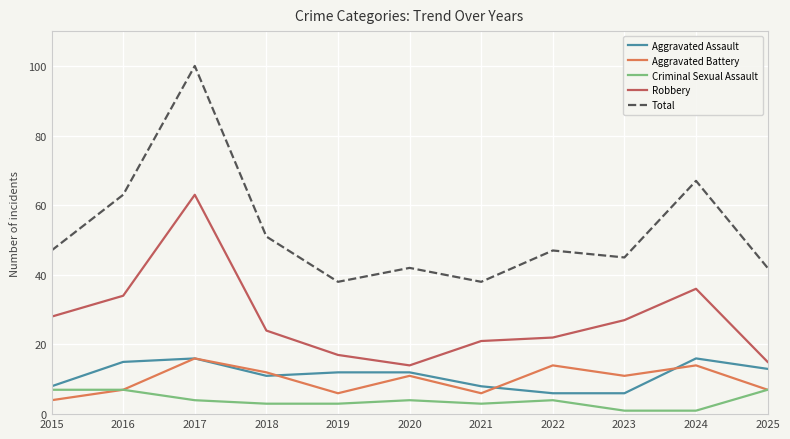

Which category has the highest value across all series?

2017